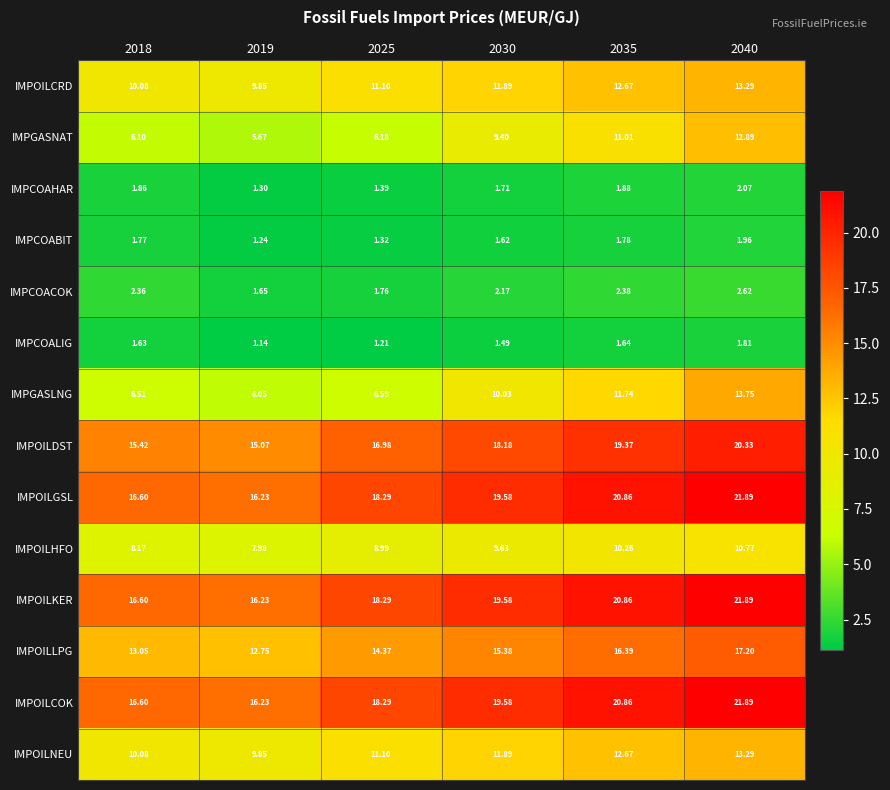

Which series has the largest range (max minus min)?

IMPGASLNG